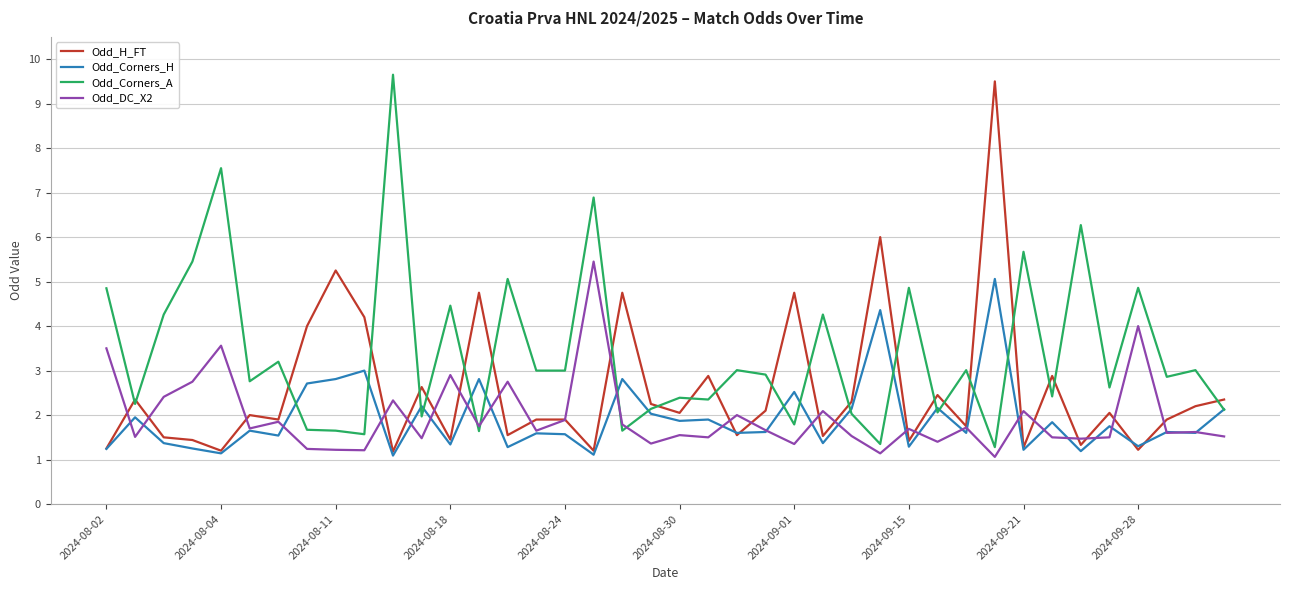

After their last crossing, which series has the higher values: Odd_DC_X2 or Odd_Corners_A?

Odd_Corners_A